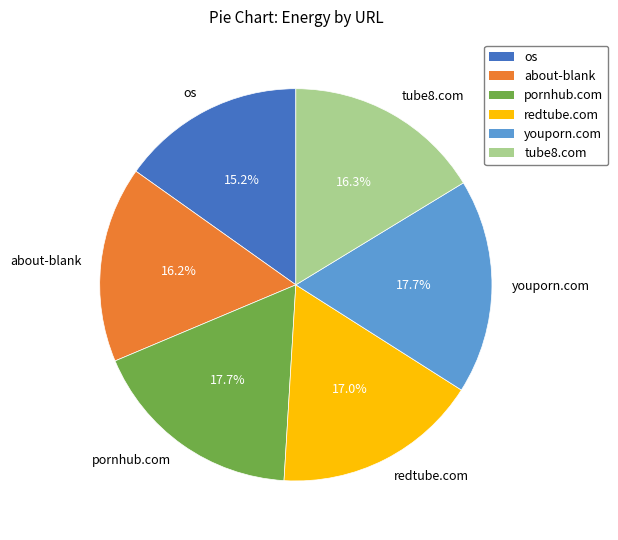

What percentage is the os slice, to the nearest percent?

15%